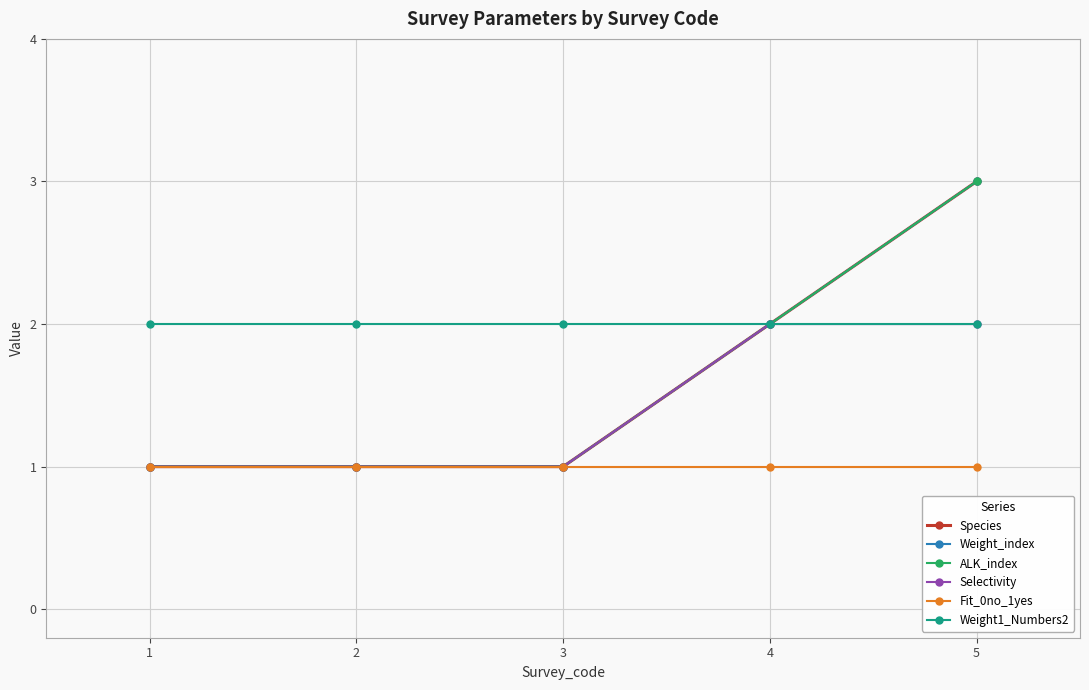

Does the chart have visible grid lines?

Yes